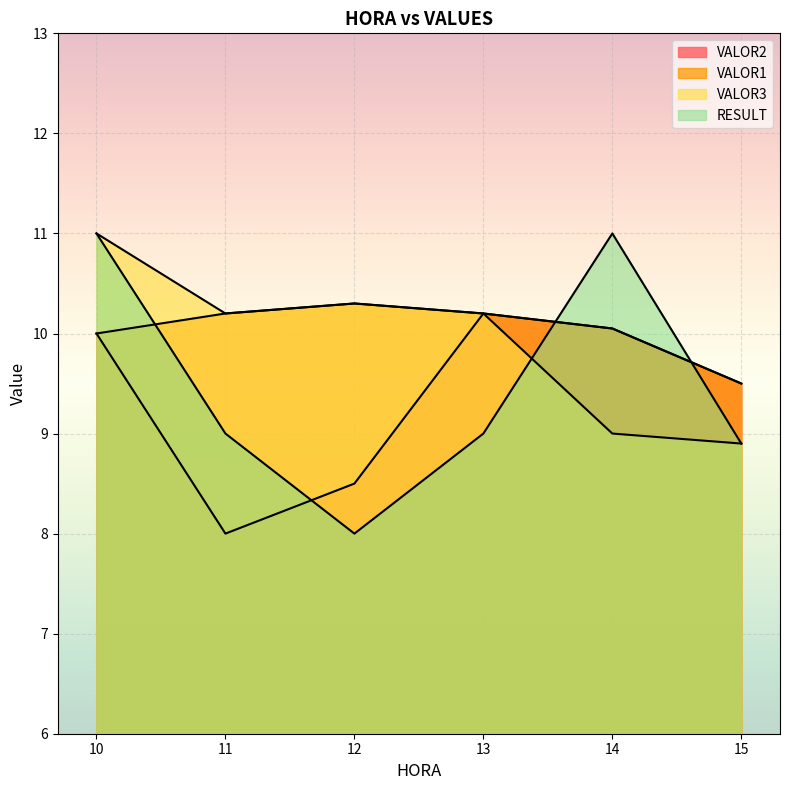

Which label corresponds to the smallest value in the chart?

11